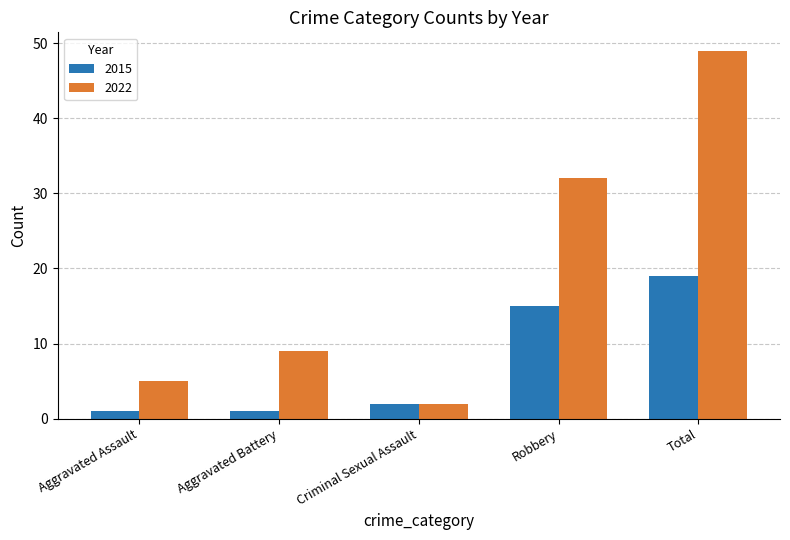

What is the difference between the maximum and minimum values in the 2022 series?

47